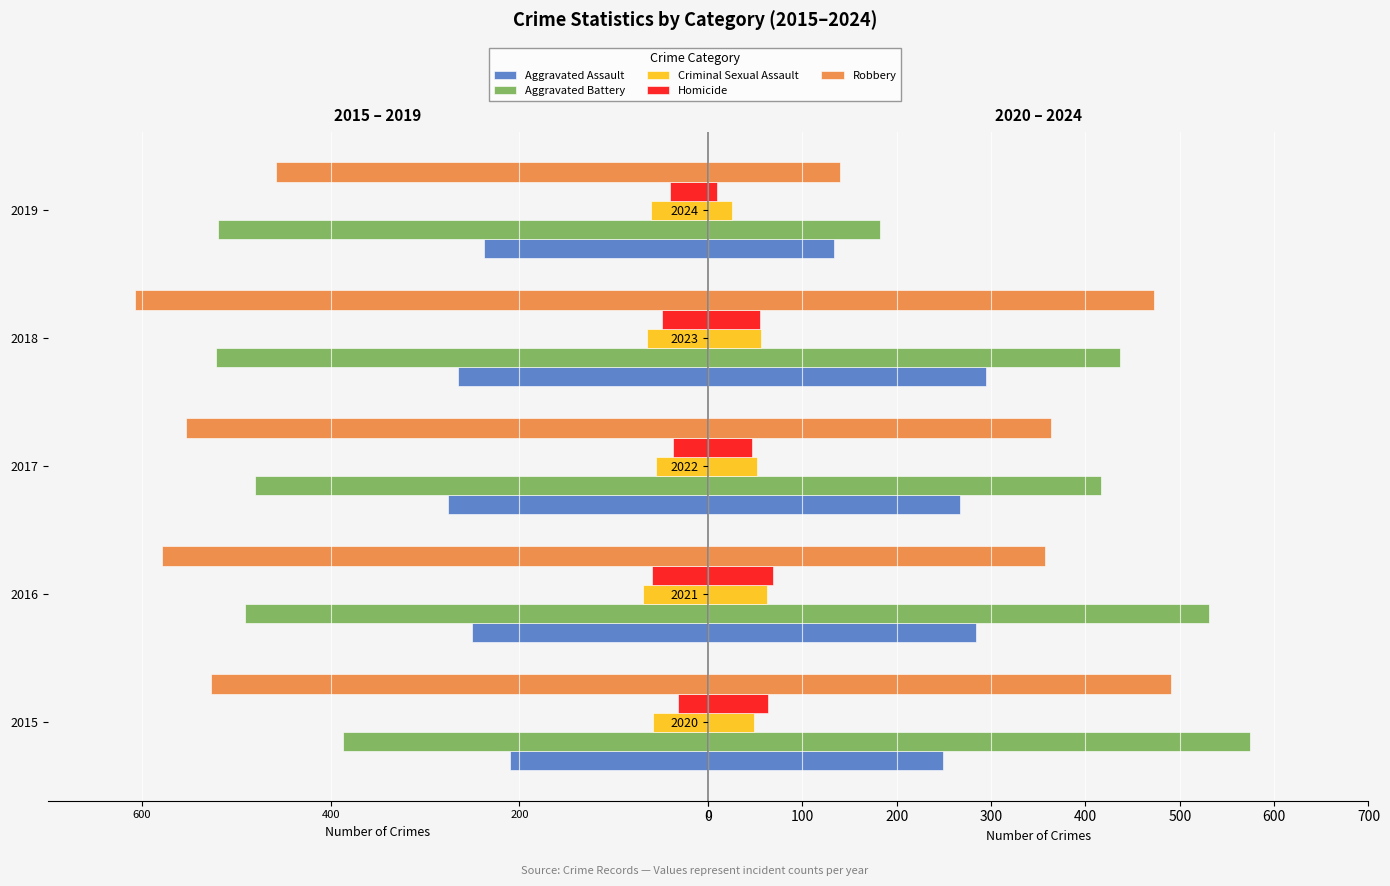

What are all the series names shown in the legend?

Aggravated Assault, Aggravated Battery, Criminal Sexual Assault, Homicide, Robbery